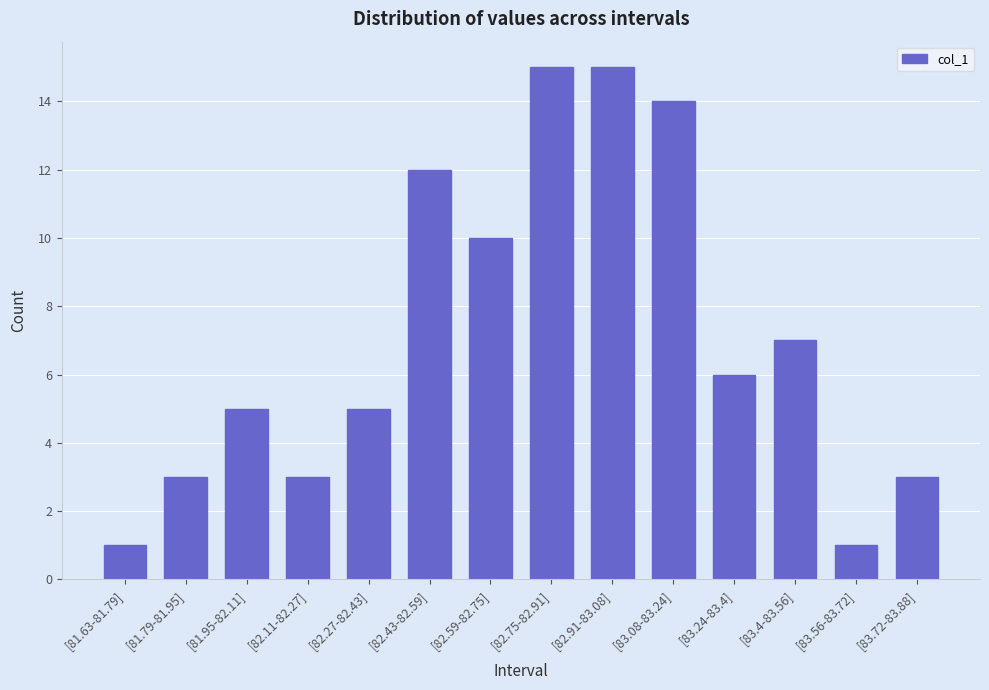

What is the greatest value displayed?

15